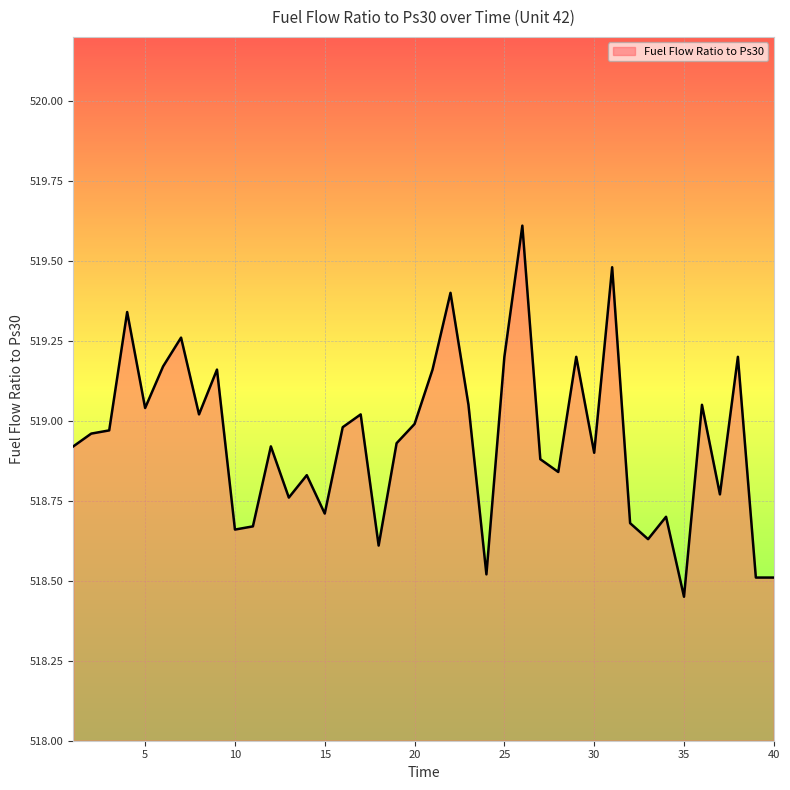

What is the sum of all values?

20757.7